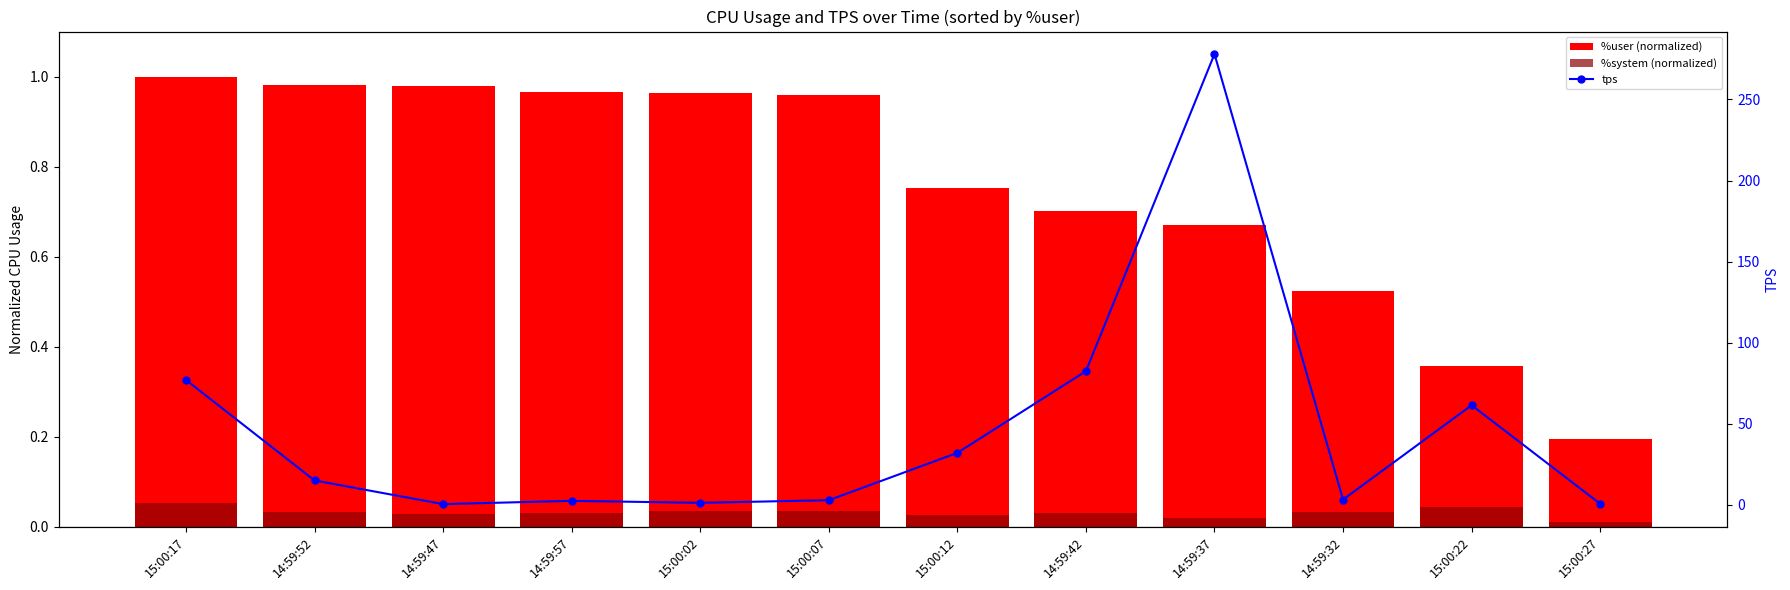

The value of tps at 14:59:52 is 15.0. True or false?

True